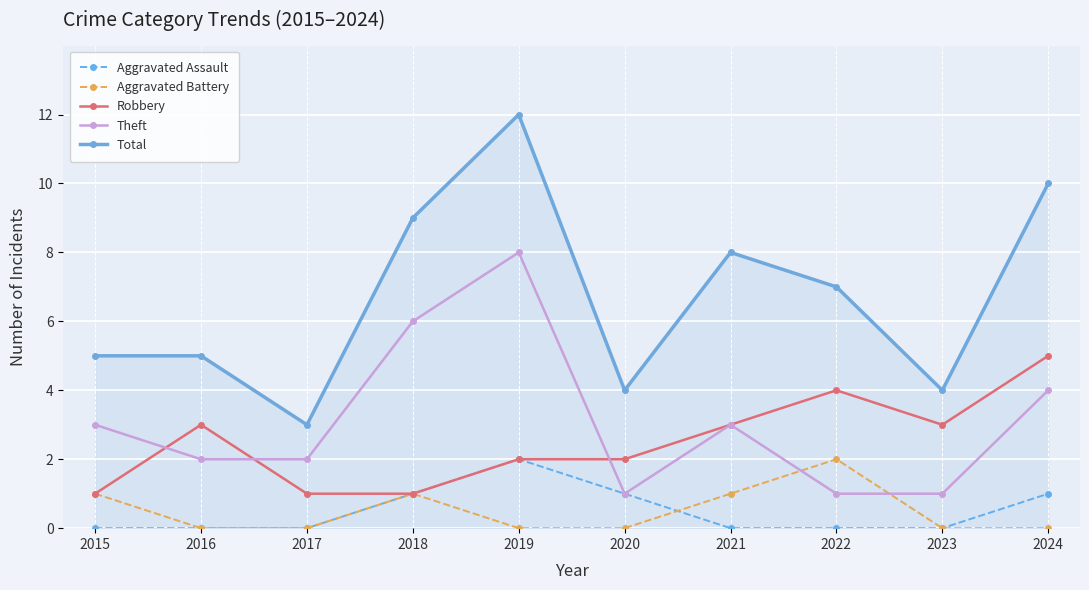

What is the maximum value shown in the chart?

12